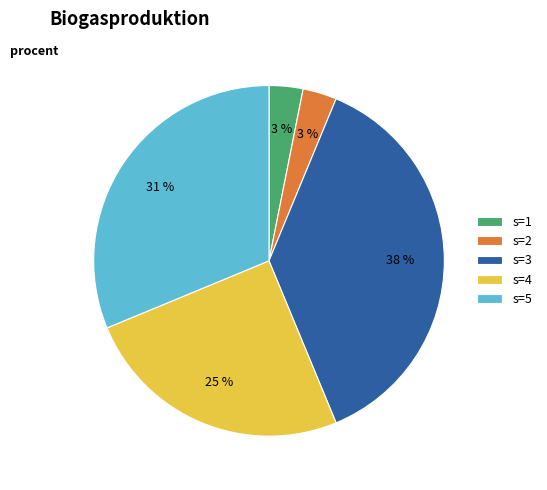

How many slices are in this pie chart?

5